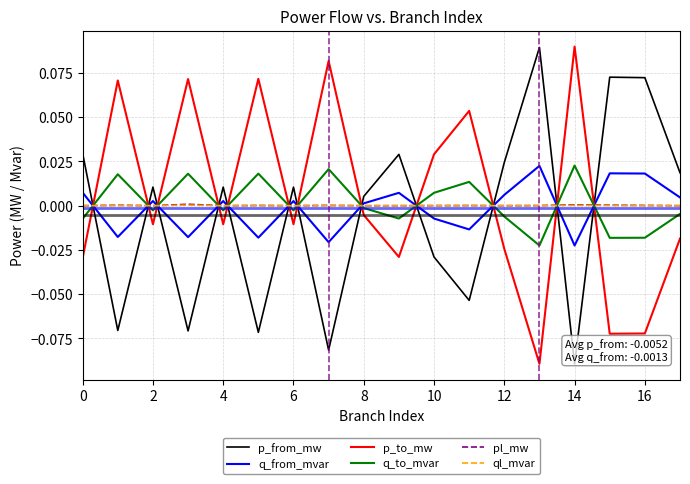

How many times do p_from_mw and q_to_mvar cross each other?

12